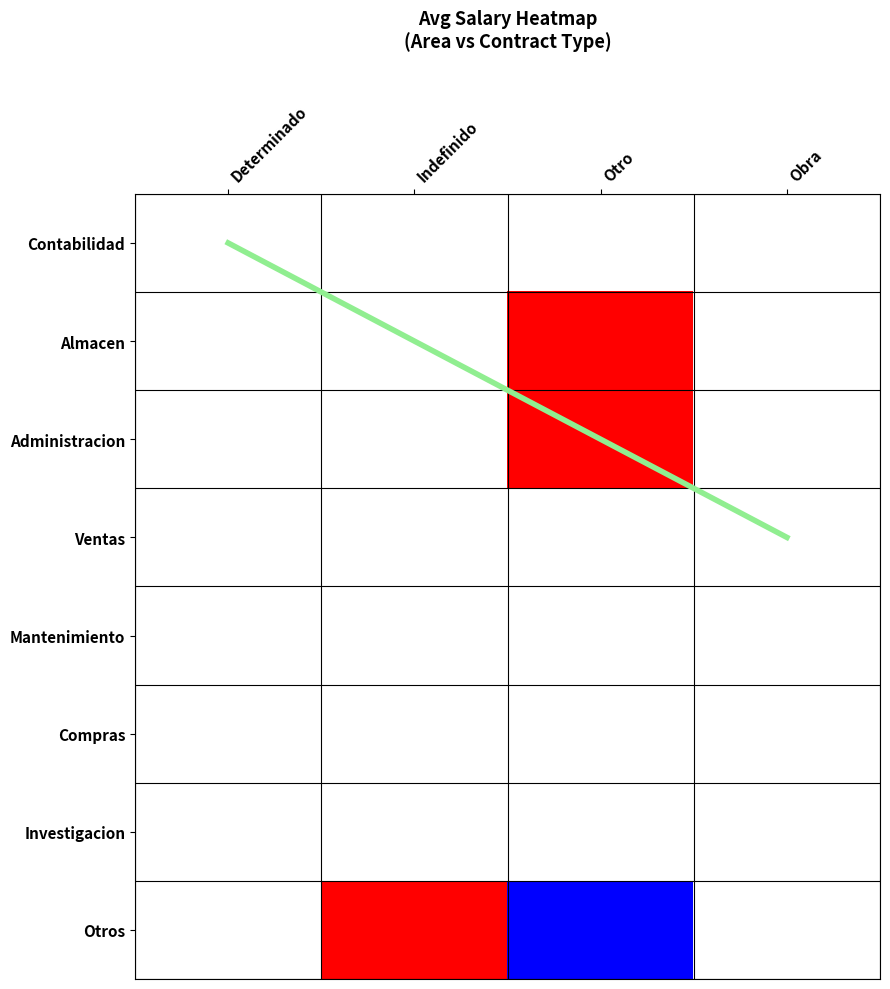

List the labels in order of Investigacion value, smallest first.

Determinado, Indefinido, Otro, Obra